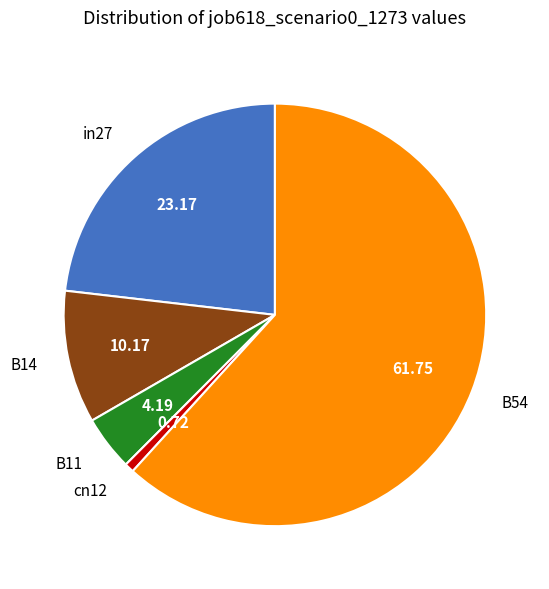

Between B14 and B11, which is larger?

B14